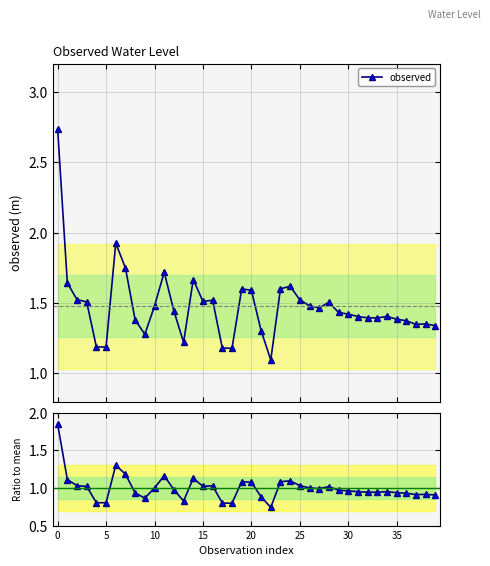

Is this an area chart (filled region under the line)?

No